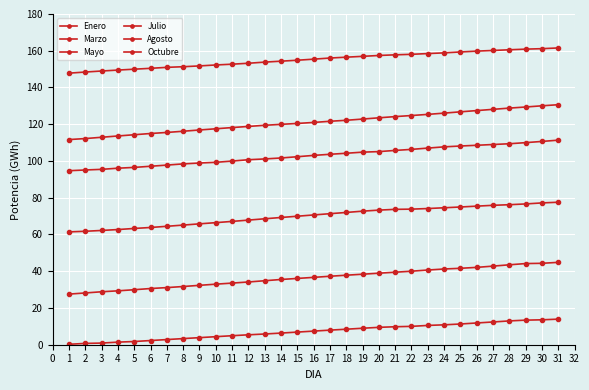

What is the lowest value of the Agosto series?

111.7